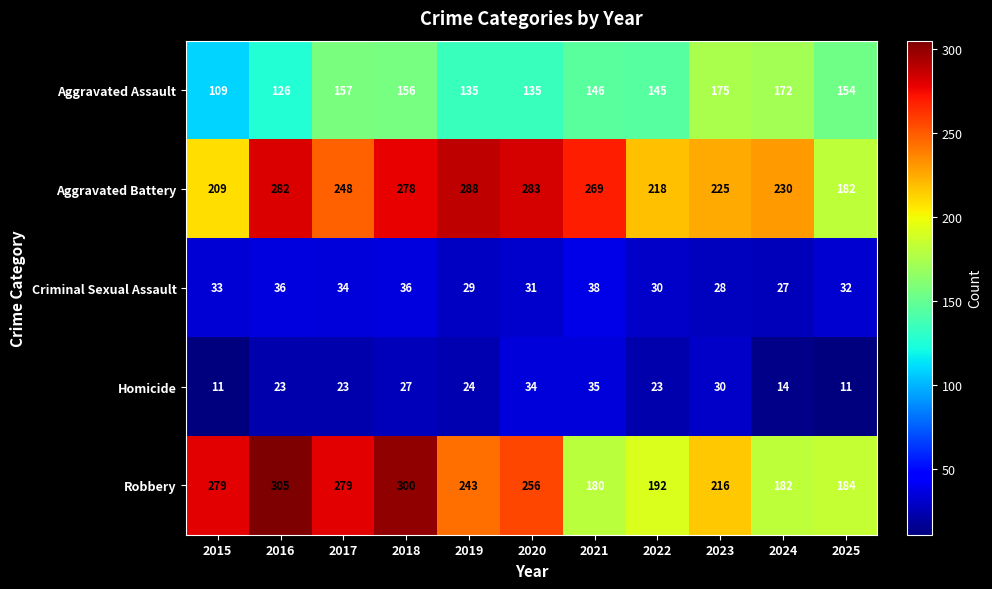

What is the sum of all Criminal Sexual Assault values?

354